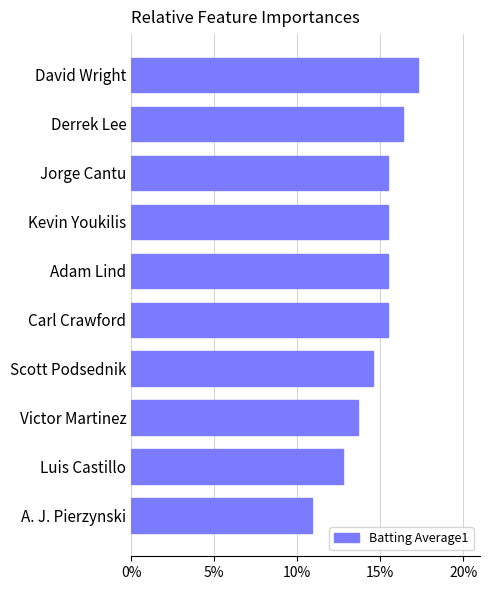

What is the difference between the maximum and minimum values?

6.4